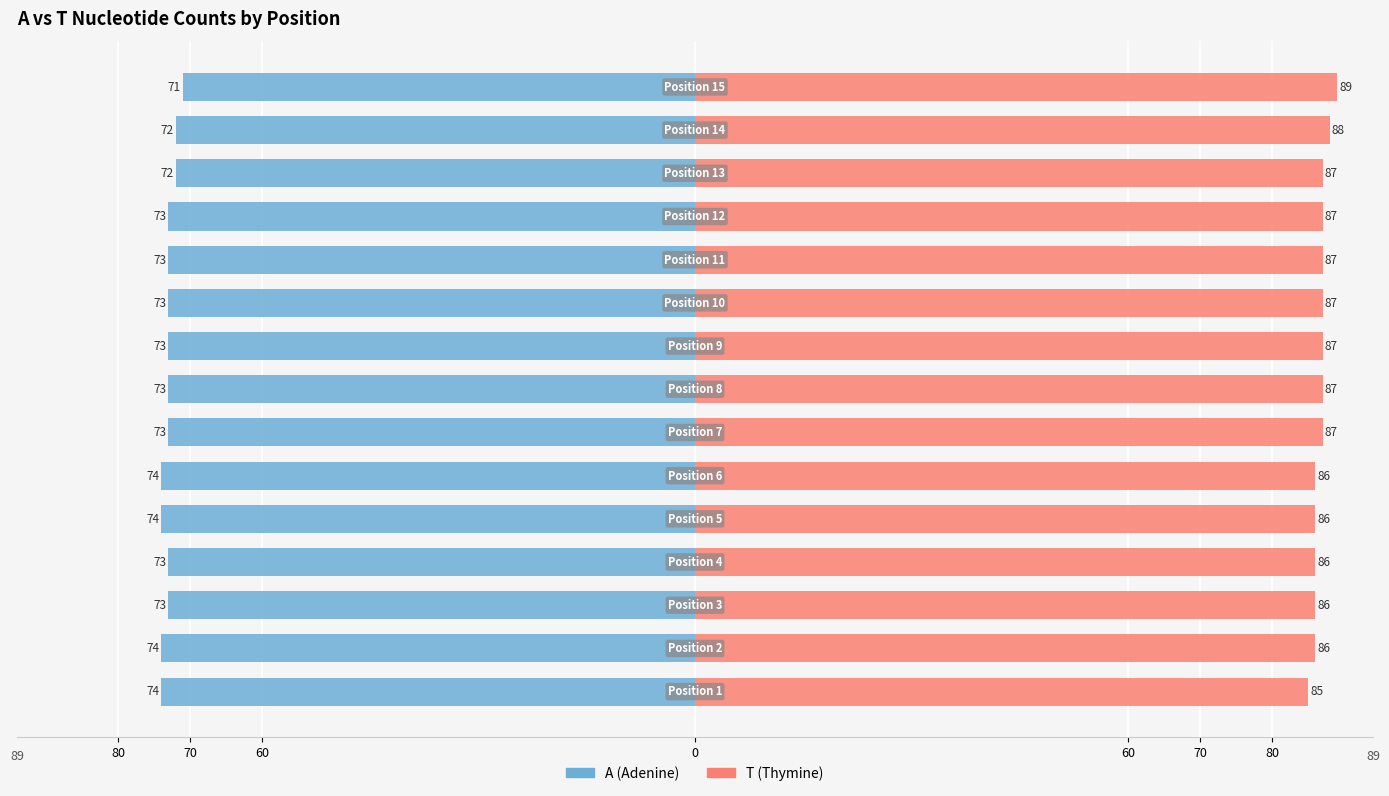

Does the chart contain stacked bars?

No